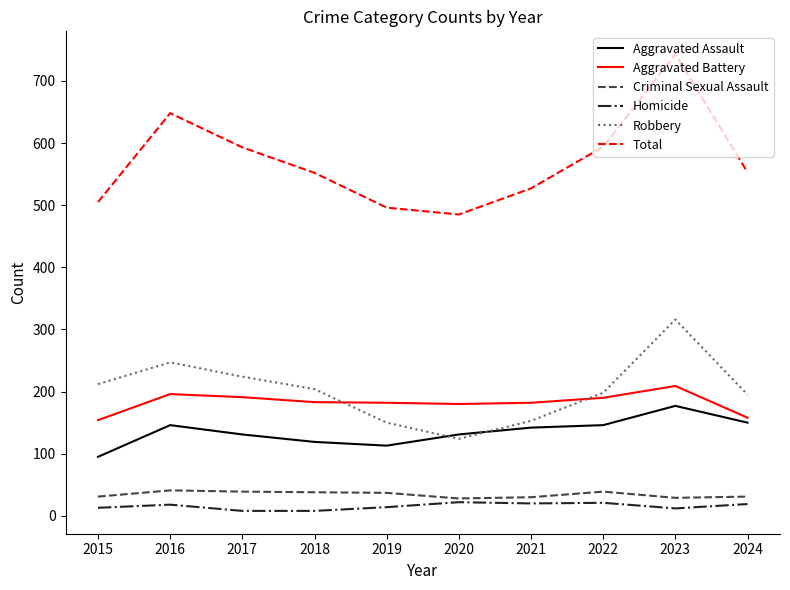

True or false: Aggravated Battery and Aggravated Assault intersect in this chart.

False